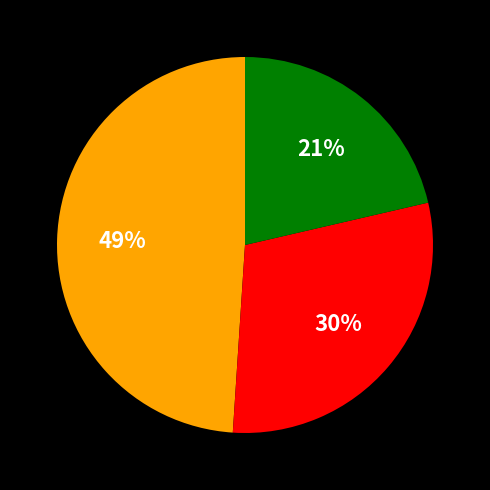

To the nearest percent, what is the average slice percentage?

33%